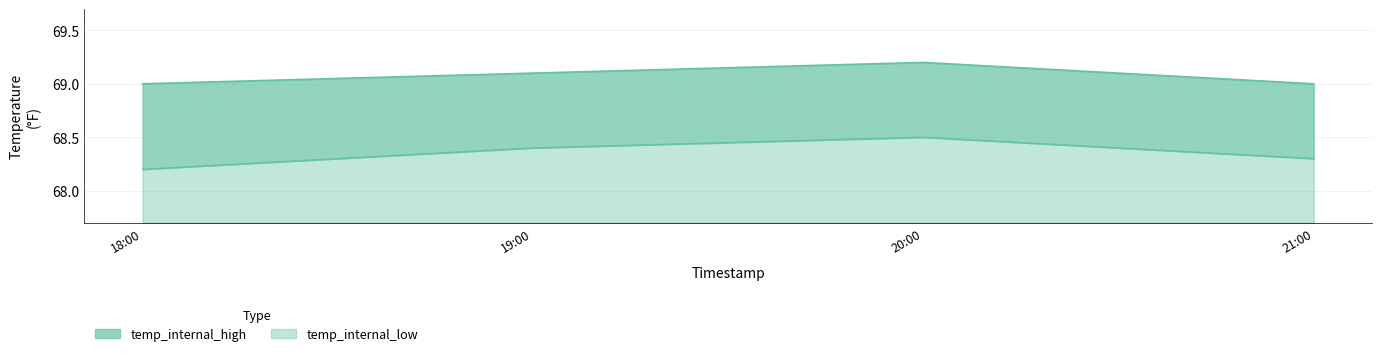

Where is the first local maximum for temp_internal_low?

20:00